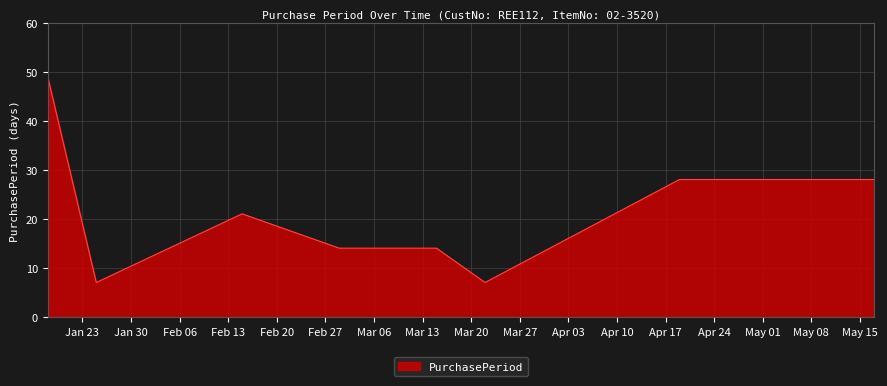

What is the sum of all values?

168